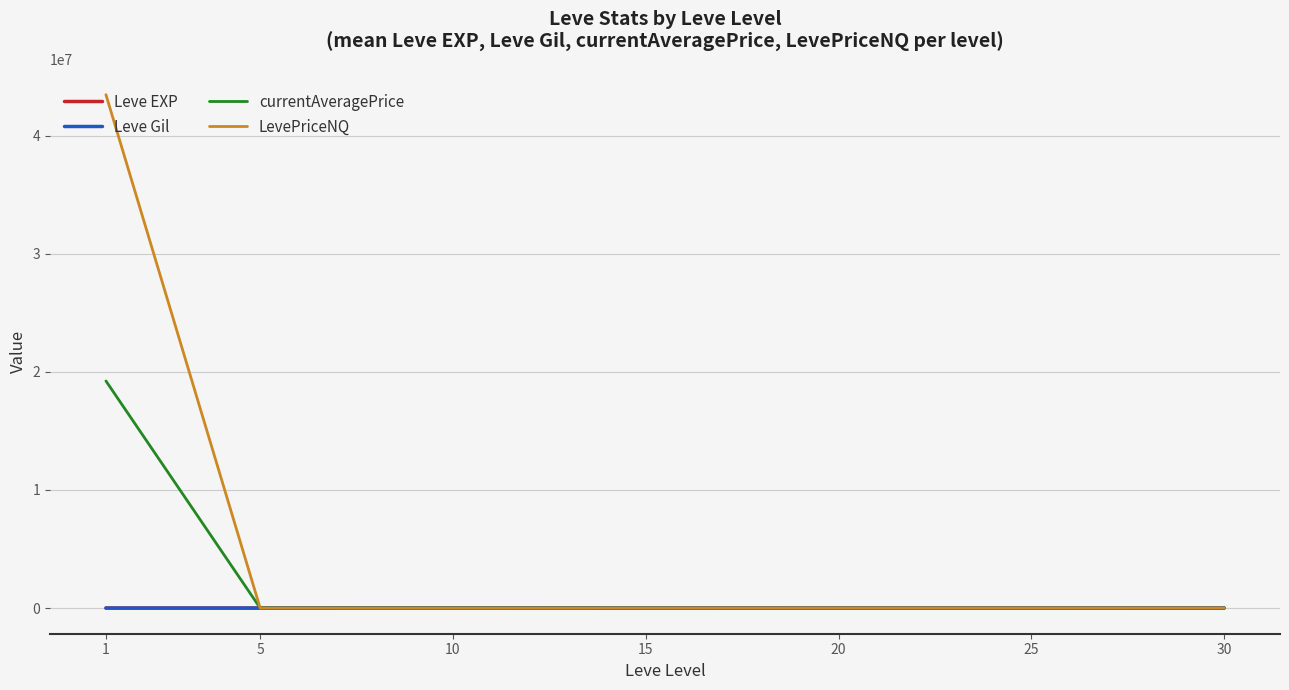

Is this an area chart (filled region under the line)?

No